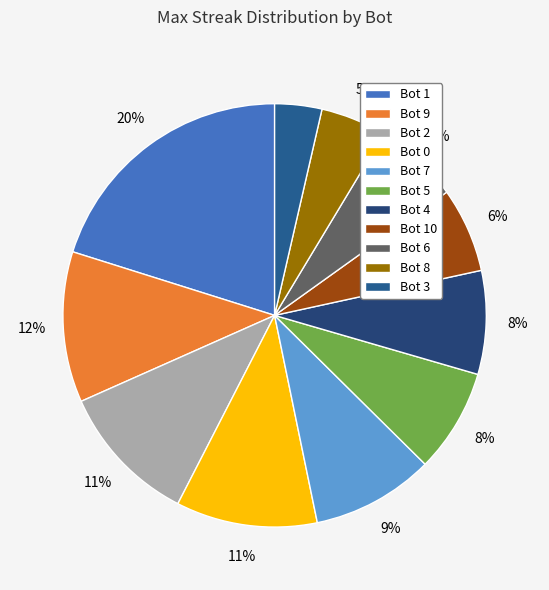

How many slices are in this pie chart?

11